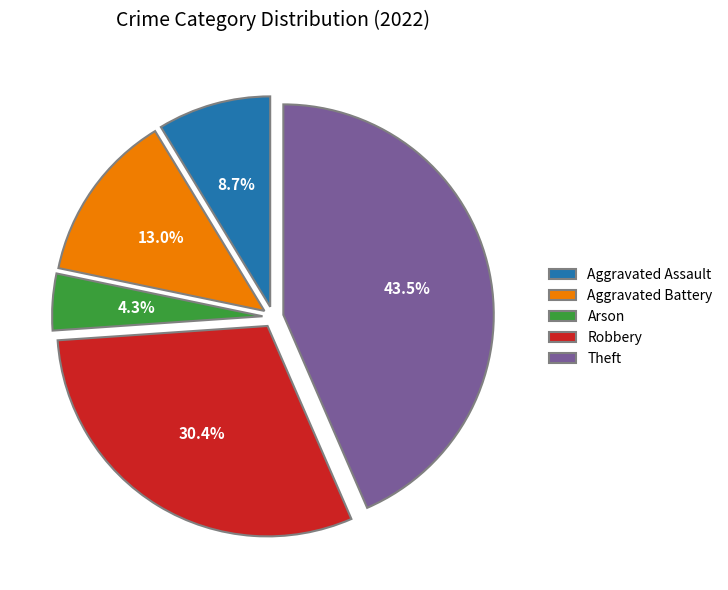

To the nearest percent, what is the difference between the largest and smallest slice percentages?

39%